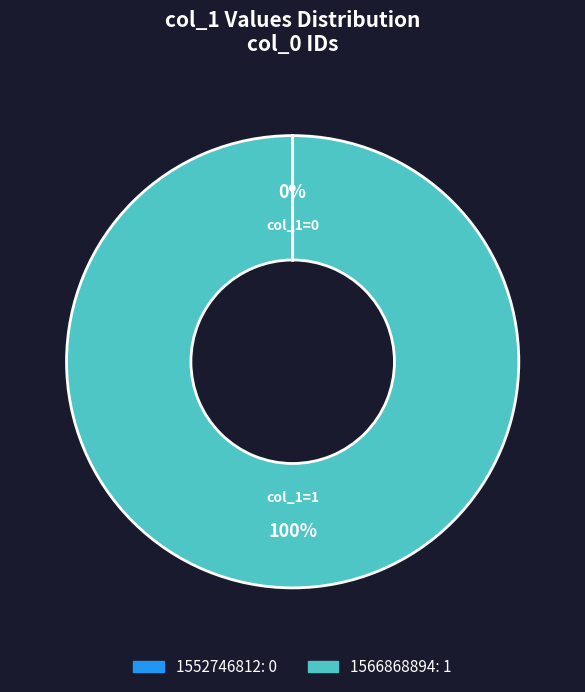

Which category has the biggest portion of the pie?

1566868894